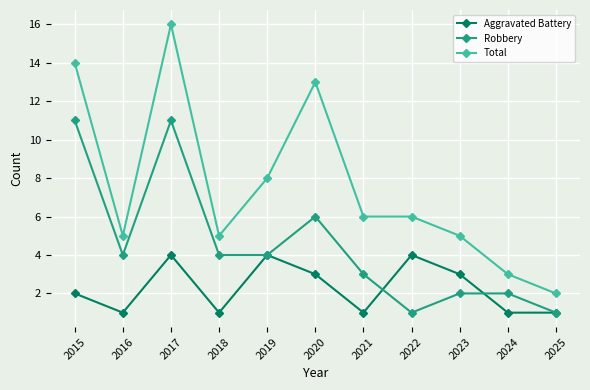

Reading left to right, extract all data points from this chart.

Aggravated Battery: 2	1	4	1	4	3	1	4	3	1	1
Robbery: 11	4	11	4	4	6	3	1	2	2	1
Total: 14	5	16	5	8	13	6	6	5	3	2